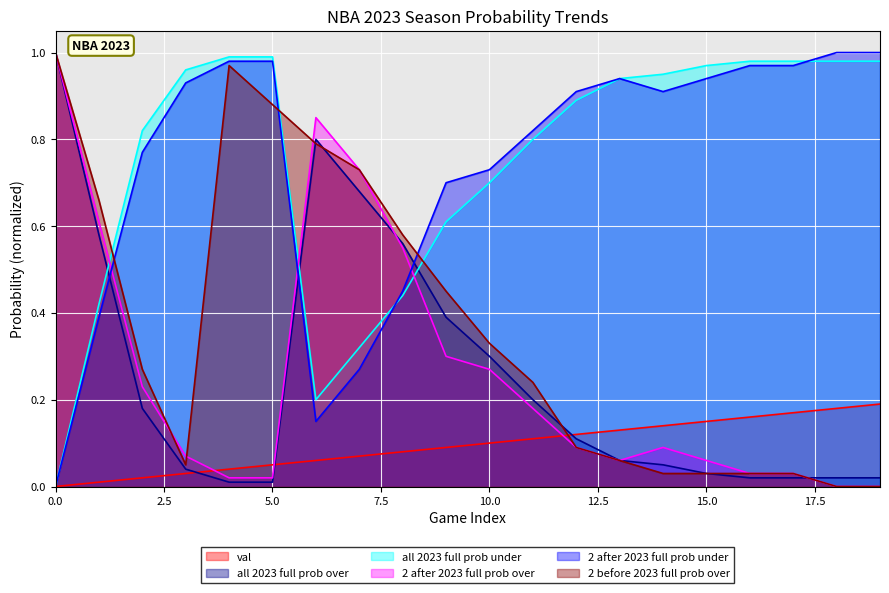

Which has a higher value, 4 or 1?

4